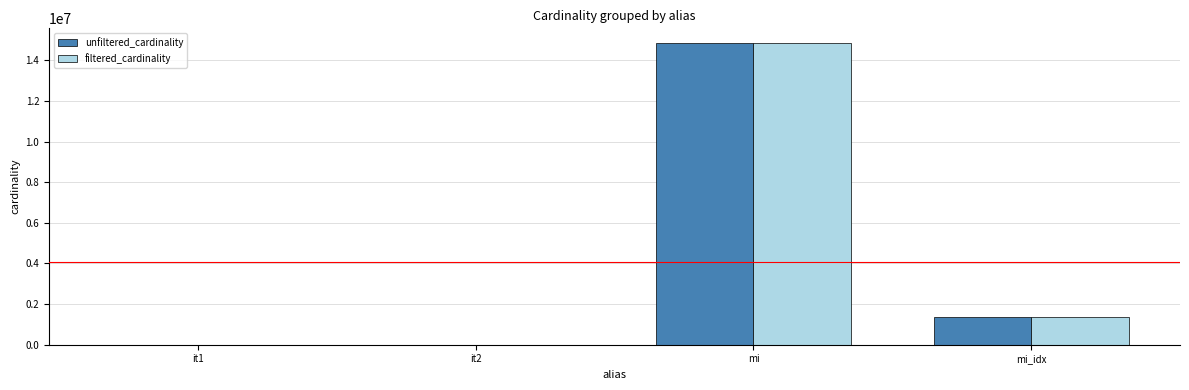

Where does the unfiltered_cardinality series first go above 1380035?

mi